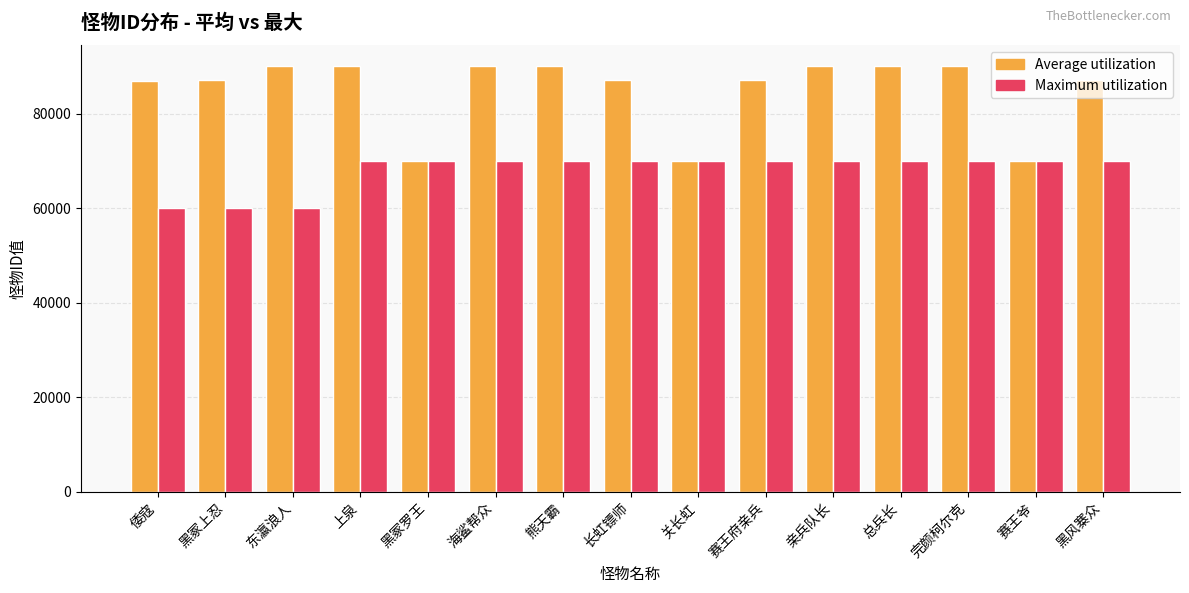

What is the greatest value displayed?

90003